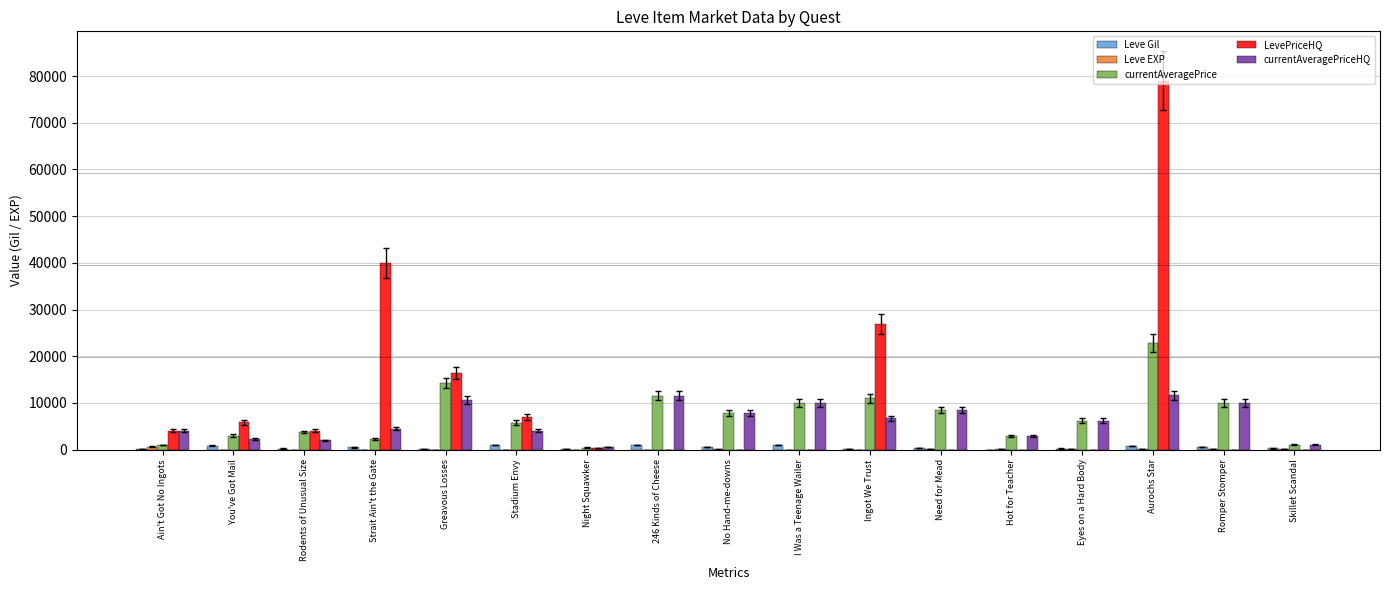

What is the average value of the currentAveragePrice series?

7191.7